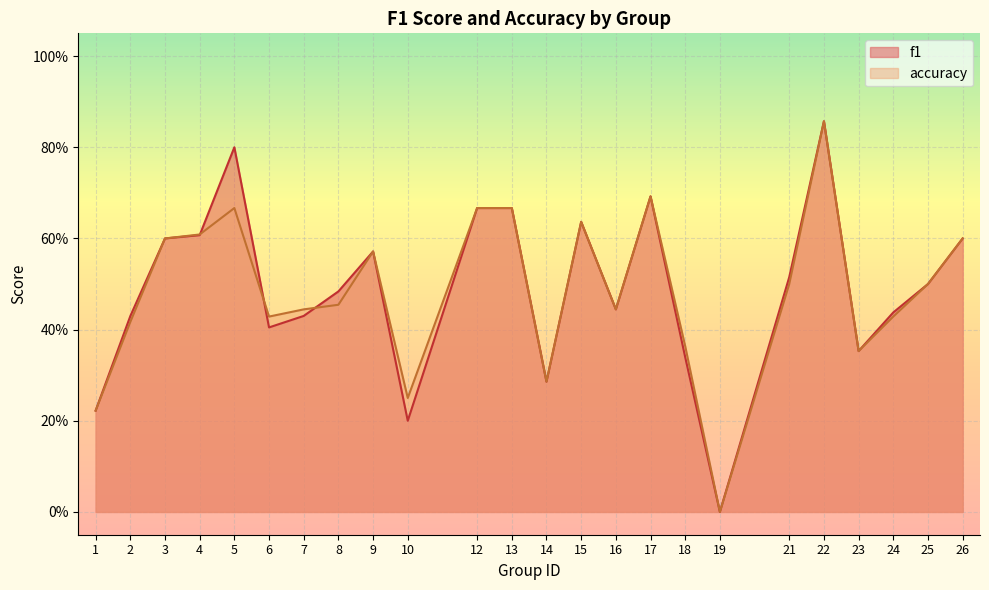

Does the chart display data point markers on the line(s)?

No